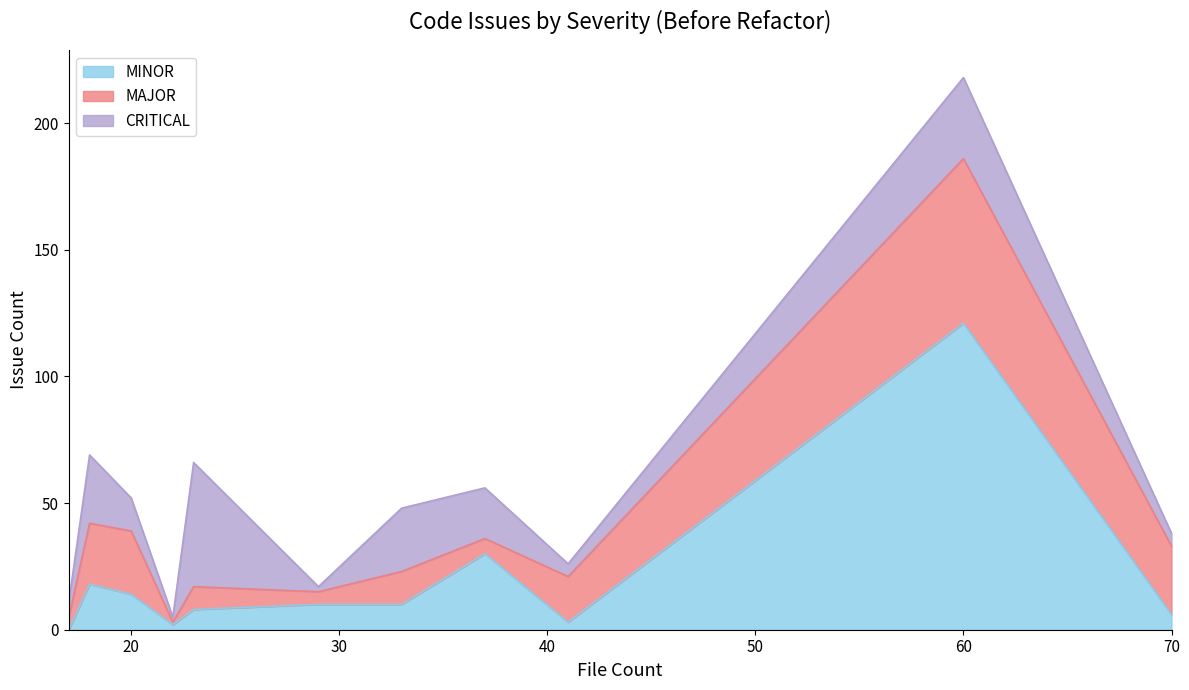

Which series has the largest range (max minus min)?

MINOR